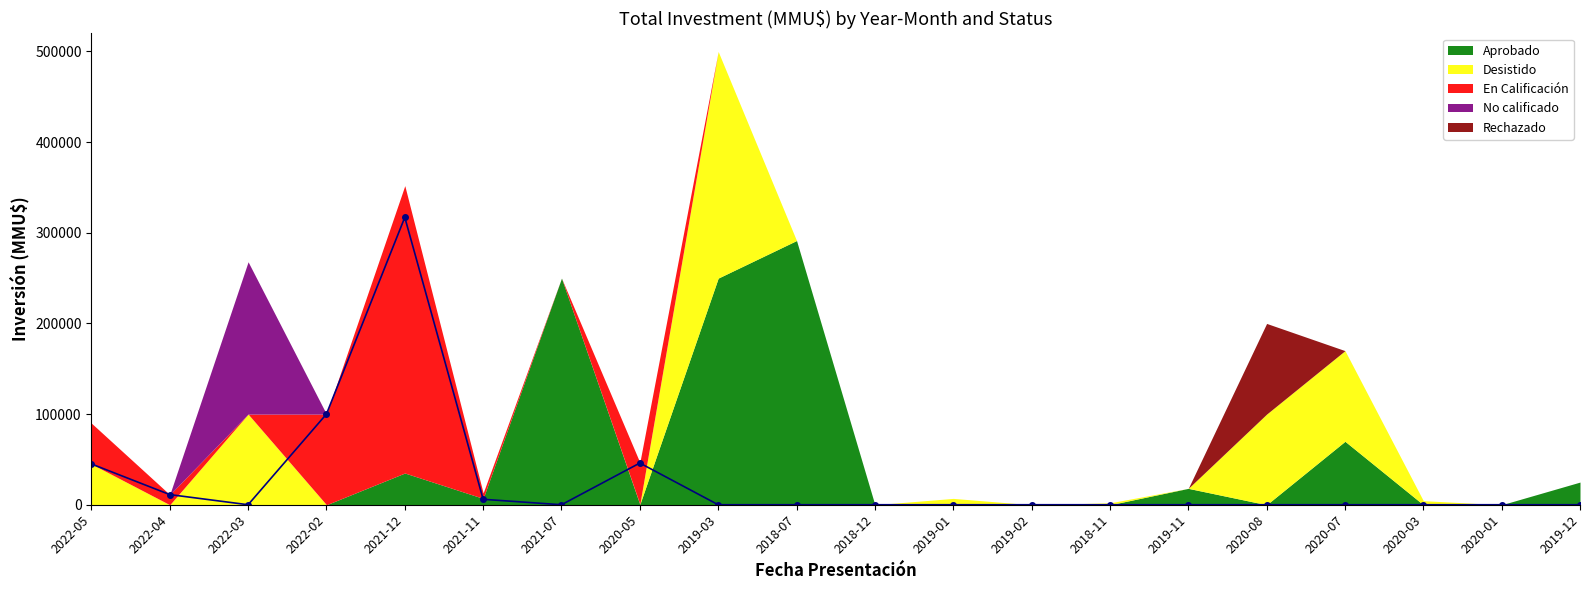

Between 2018-07 and 2019-02, which is larger?

2018-07